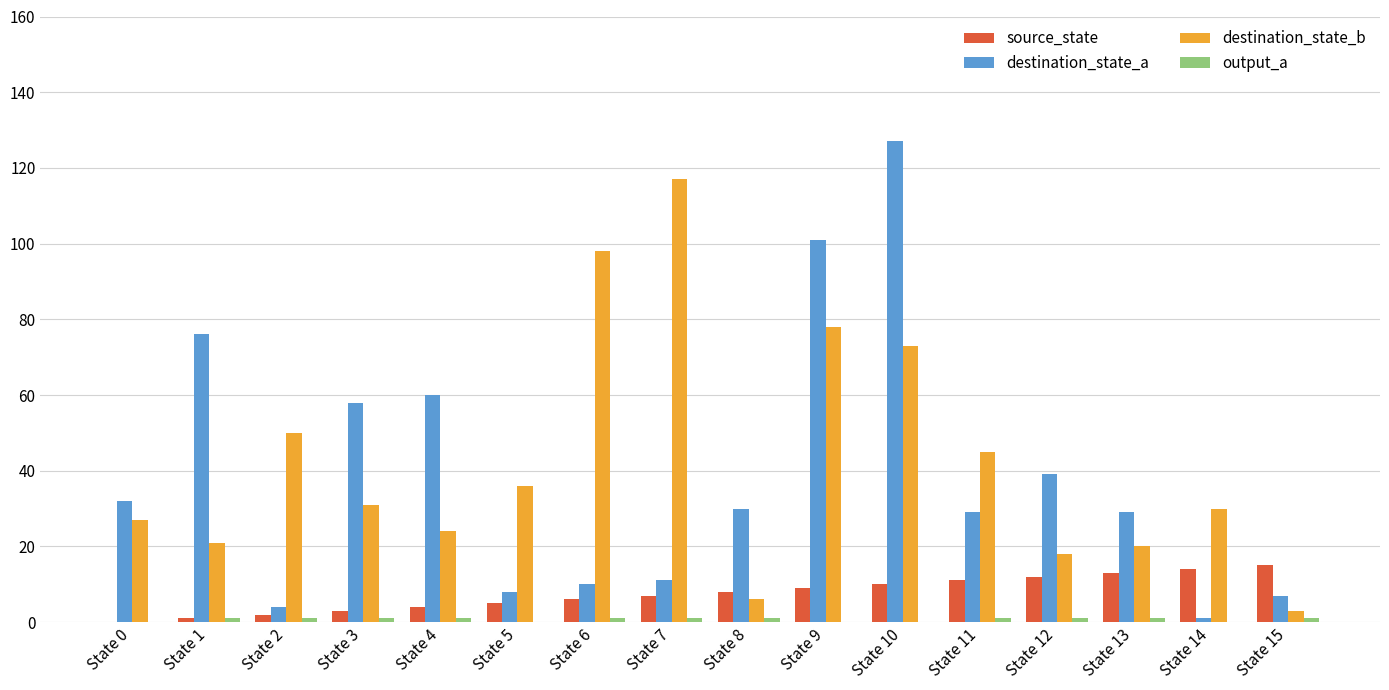

What is the total value across all series at State 0?

59